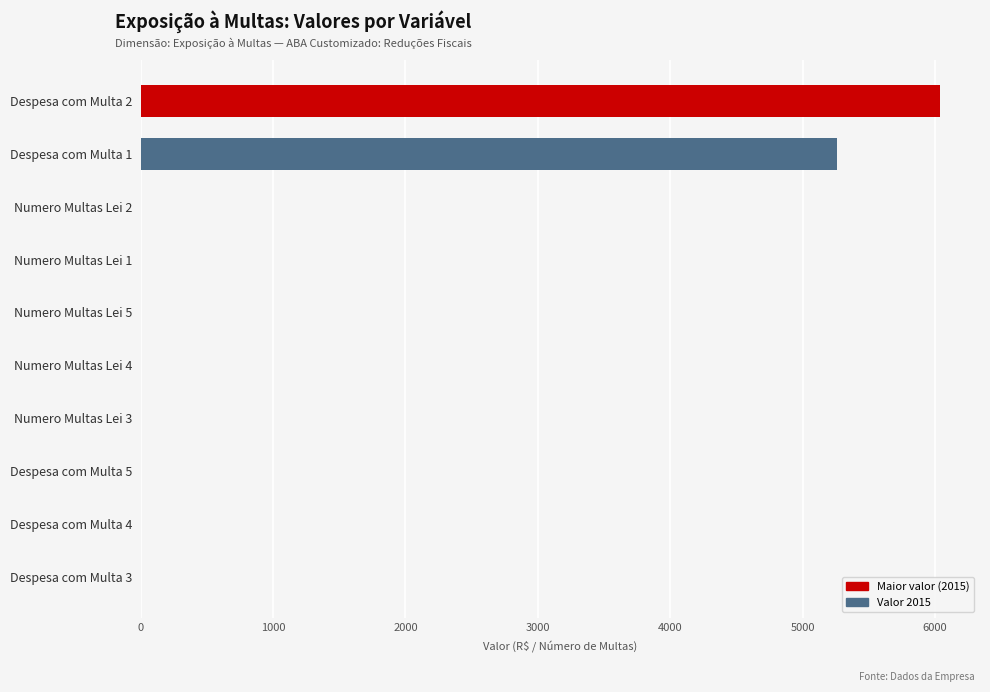

What is the sum of all values?

11303.7